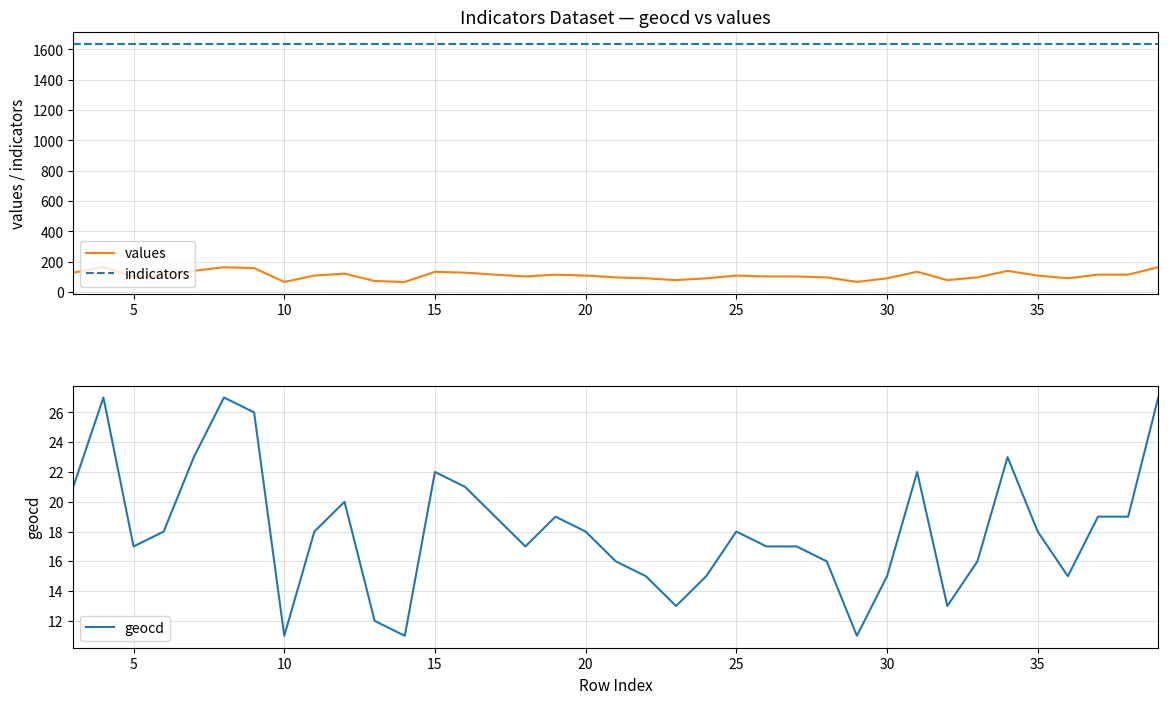

Count the number of data series in this chart.

3